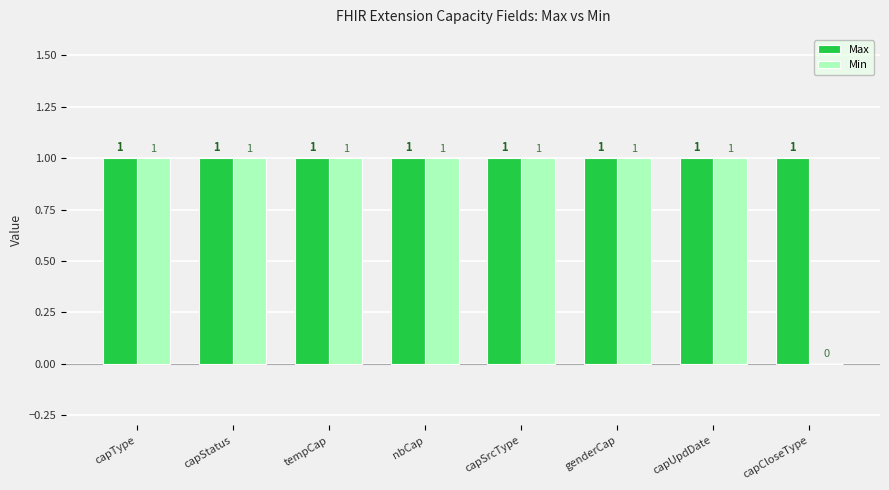

Reading left to right, extract all data points from this chart.

Max: capType=1	capStatus=1	tempCap=1	nbCap=1	capSrcType=1	genderCap=1	capUpdDate=1	capCloseType=1
Min: capType=1	capStatus=1	tempCap=1	nbCap=1	capSrcType=1	genderCap=1	capUpdDate=1	capCloseType=0